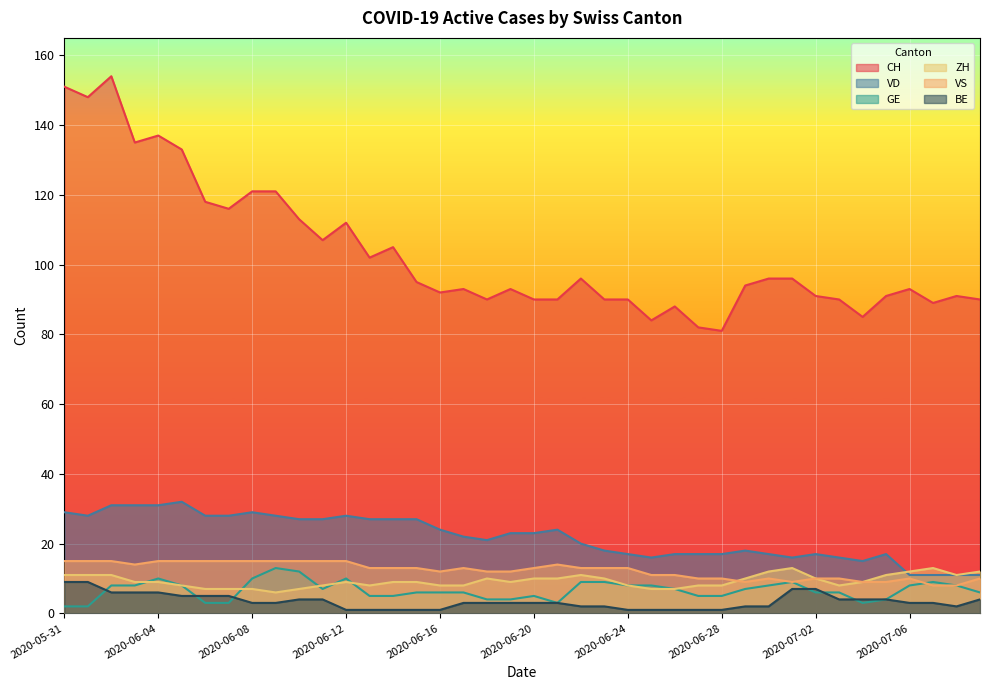

Which series has the largest range (max minus min)?

CH